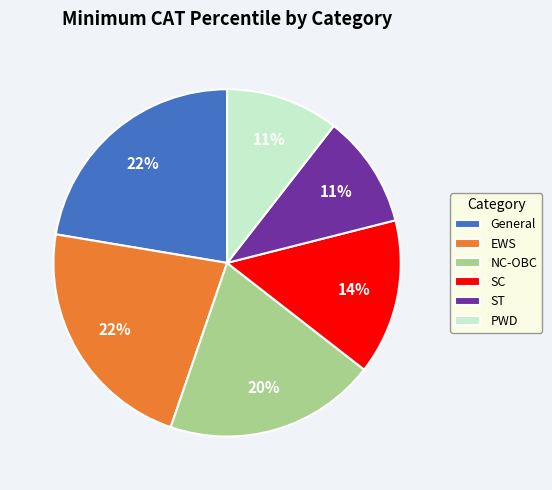

What percentage is the General slice, to the nearest percent?

22%